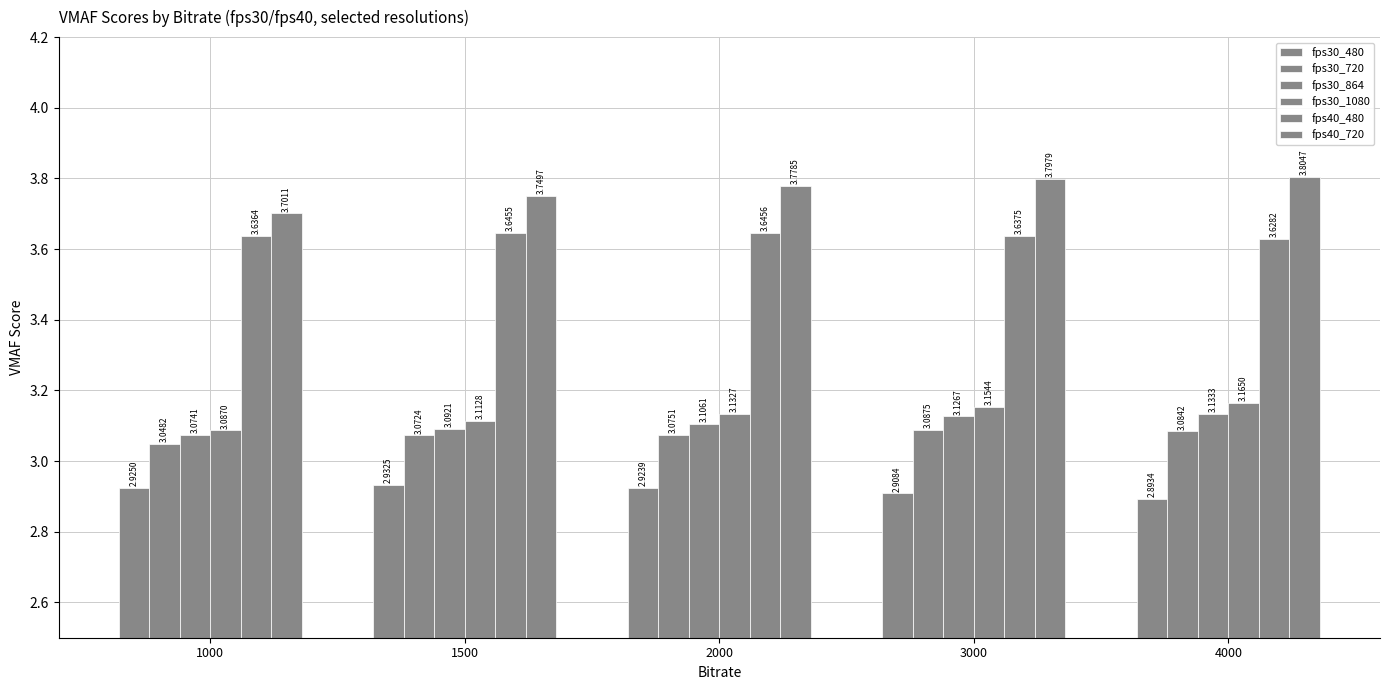

How many categories are shown in the chart?

5